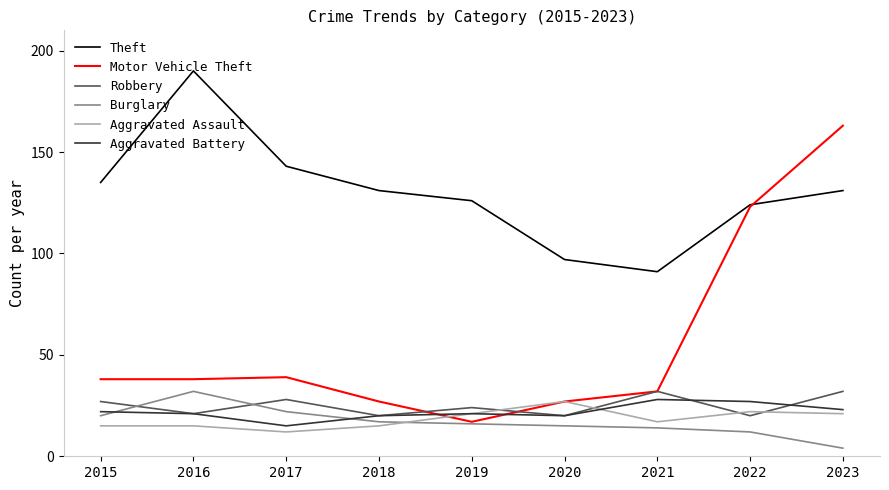

Which category has the lowest value in the Aggravated Assault series?

2017